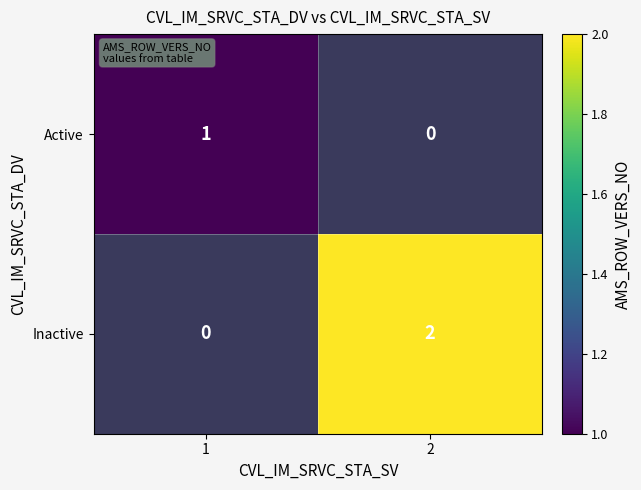

Is the value of Inactive at 2 greater than the value of Active at 1?

Yes